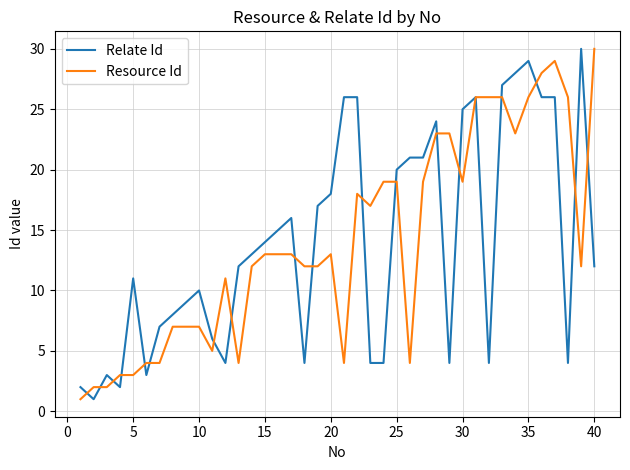

What is the highest value of the Relate Id series?

30